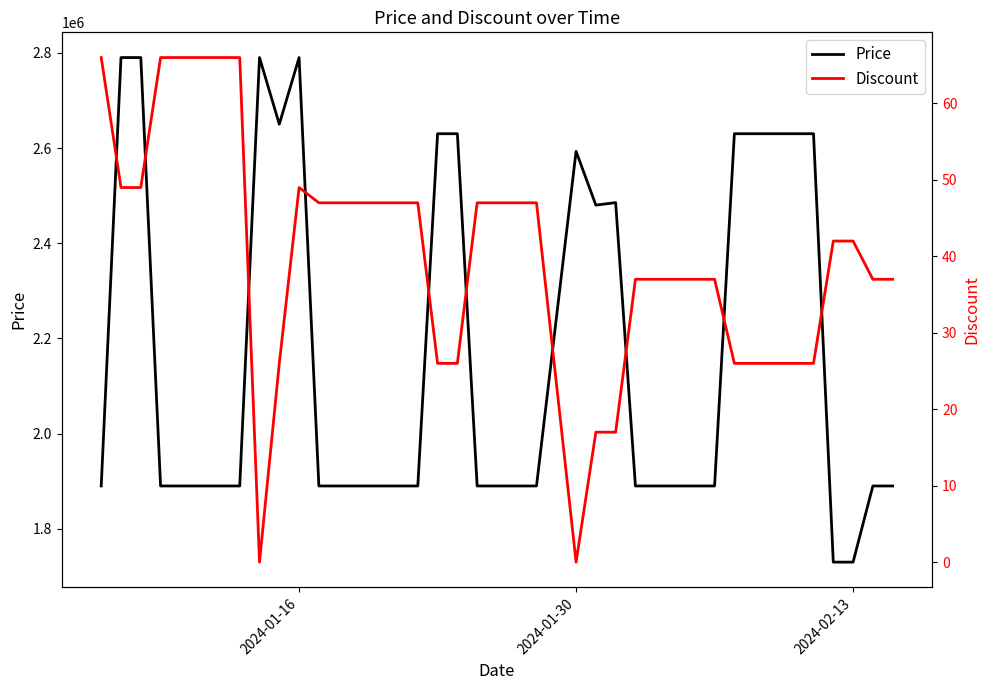

What is the lowest value of the Price series?

1730000